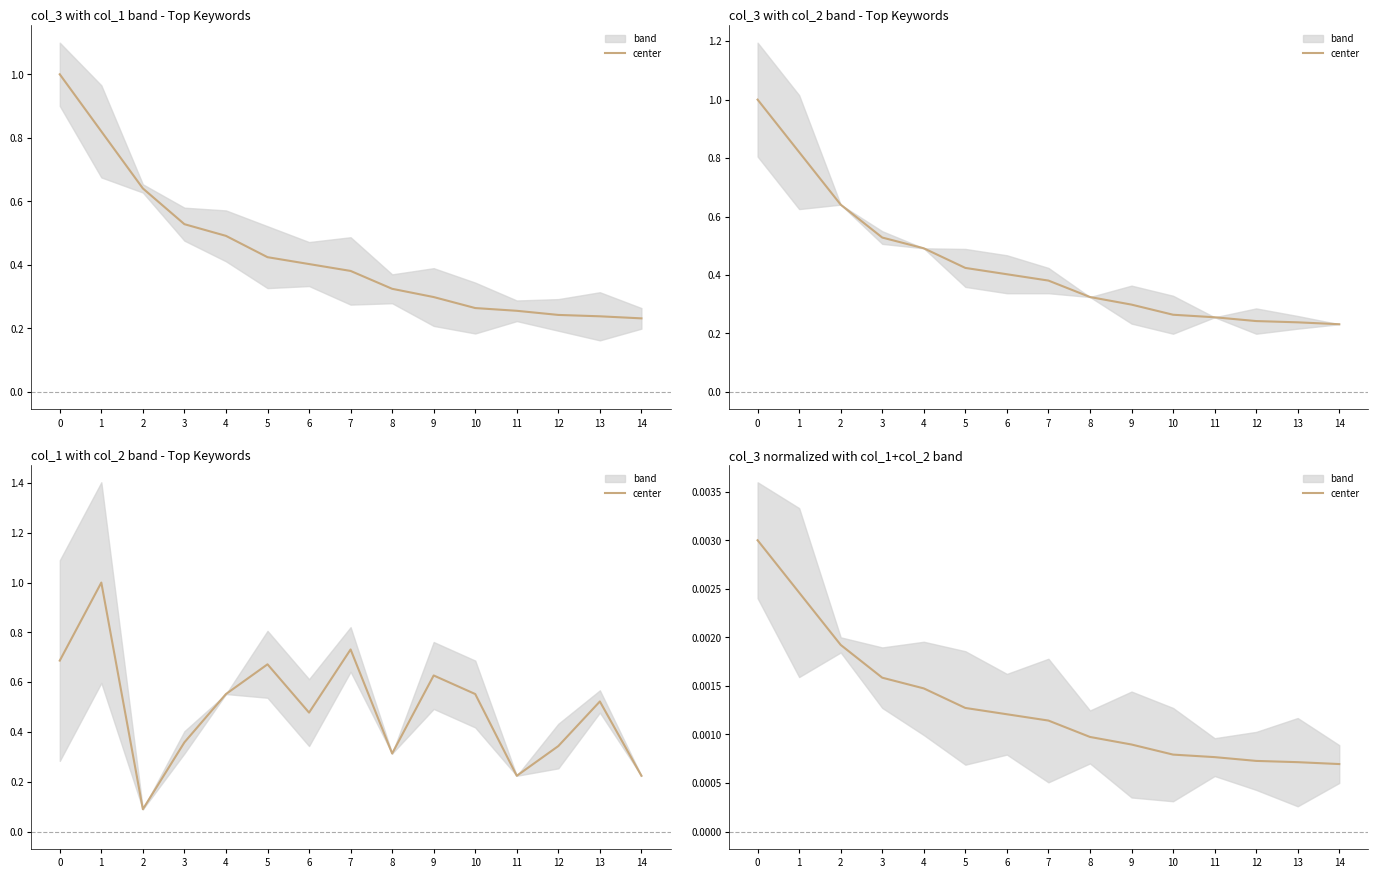

The value at 5 is 0.0. True or false?

False